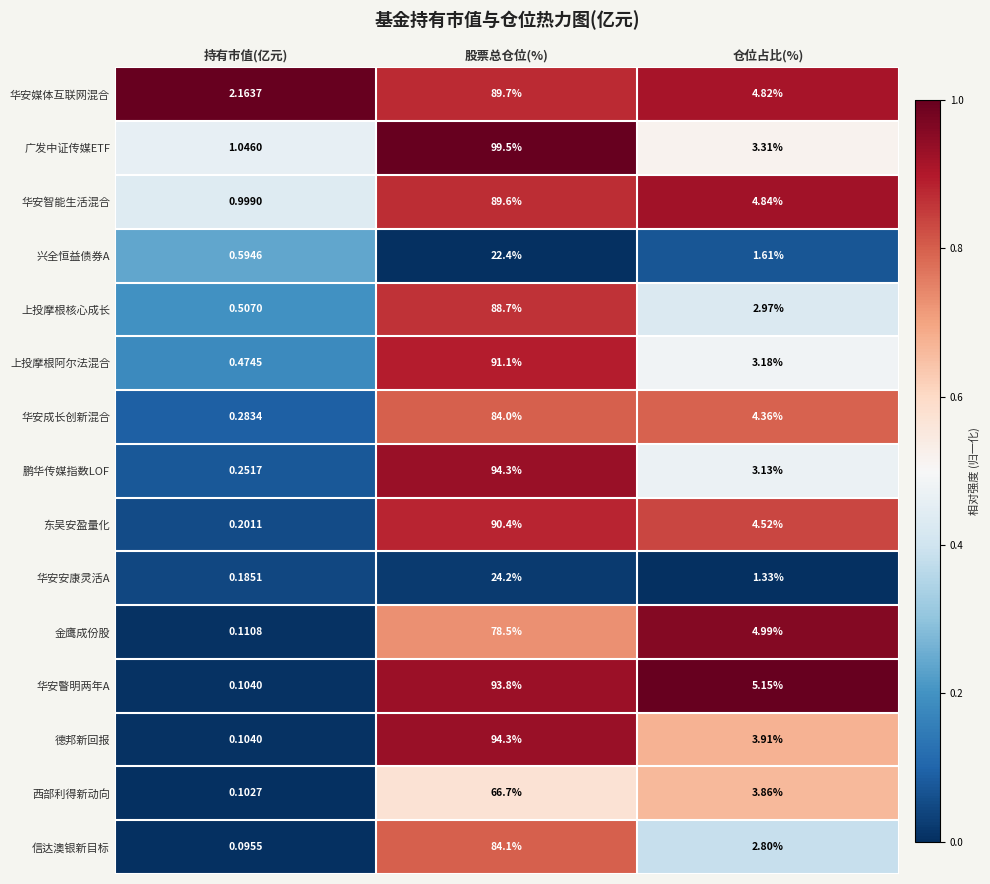

Where is 华安智能生活混合 nearest to the value 45?

仓位占比(%)